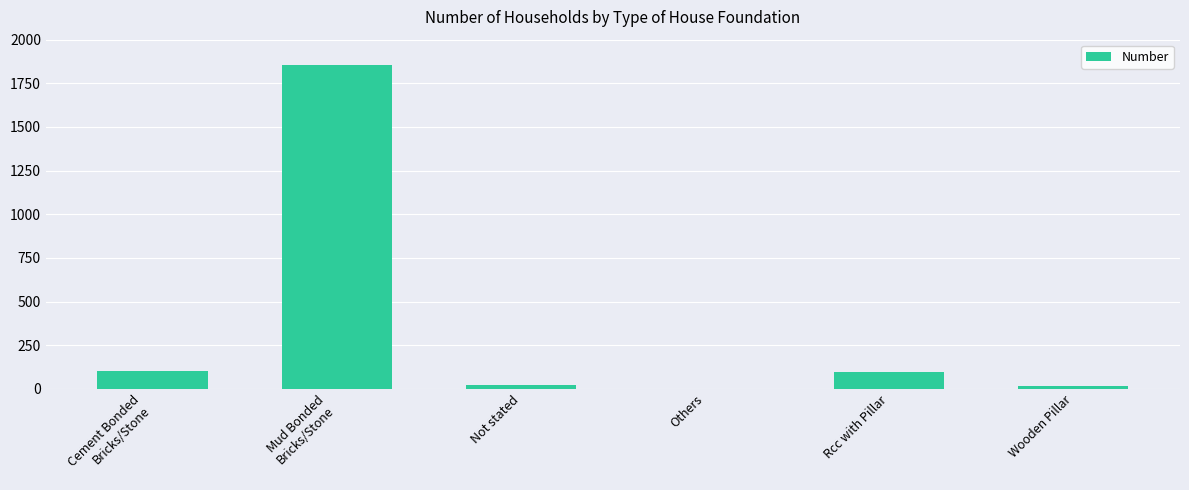

At which label does the data first exceed 96?

Cement Bonded
Bricks/Stone